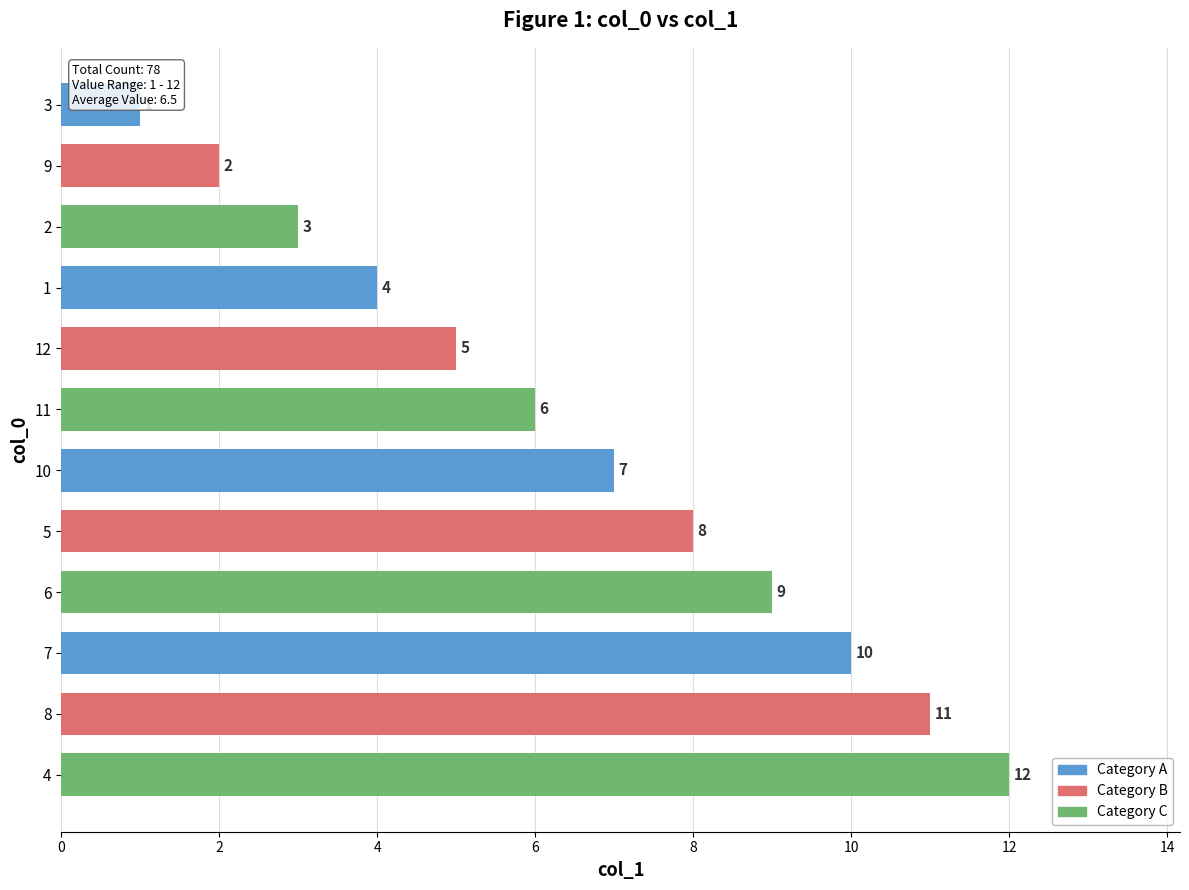

What is the label of the 4th bar from the right?

1